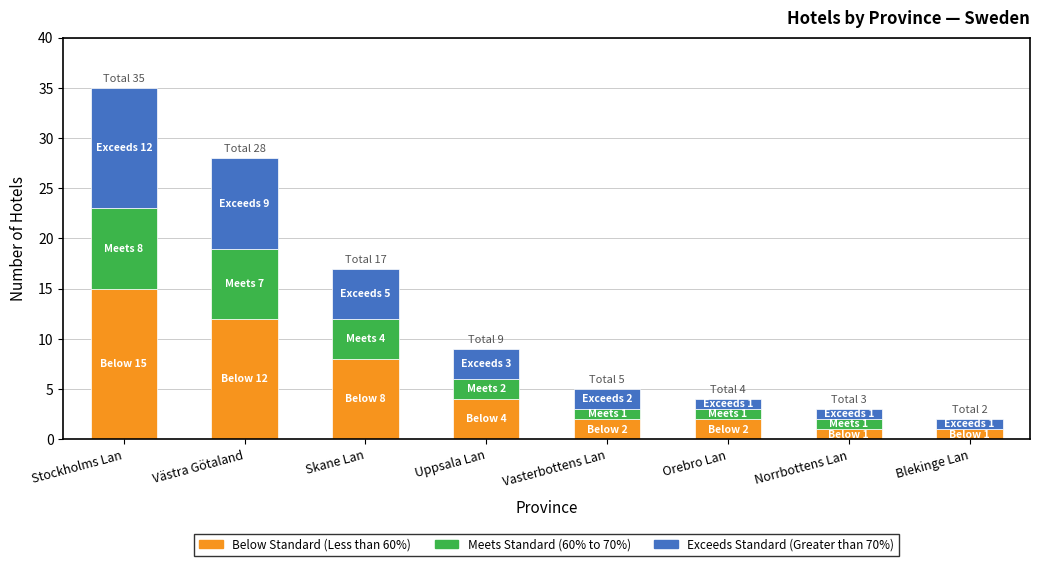

At which category is the sum across all series the highest?

Stockholms Lan